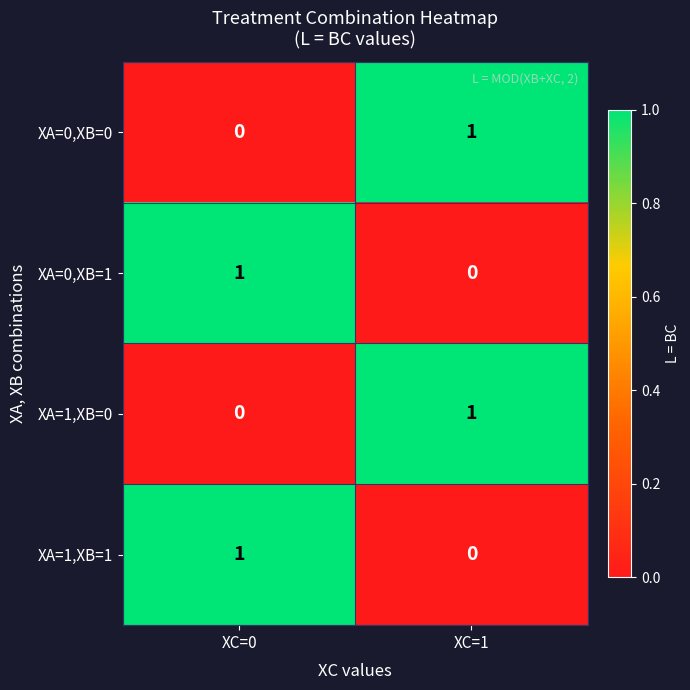

Which category has the highest value in the XA=0,XB=0 series?

XC=1